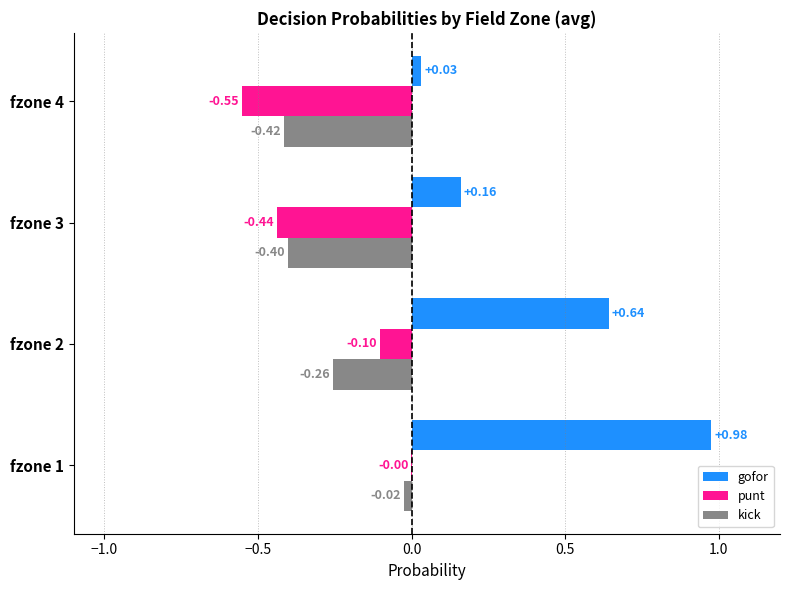

What is the sum of all punt values?

-1.1